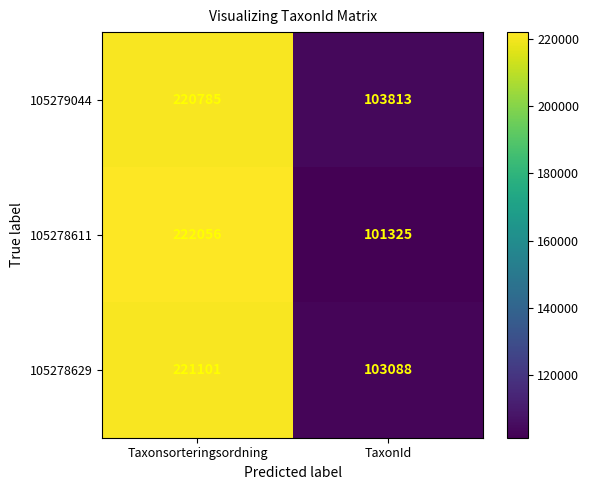

How many distinct data groups are displayed?

3